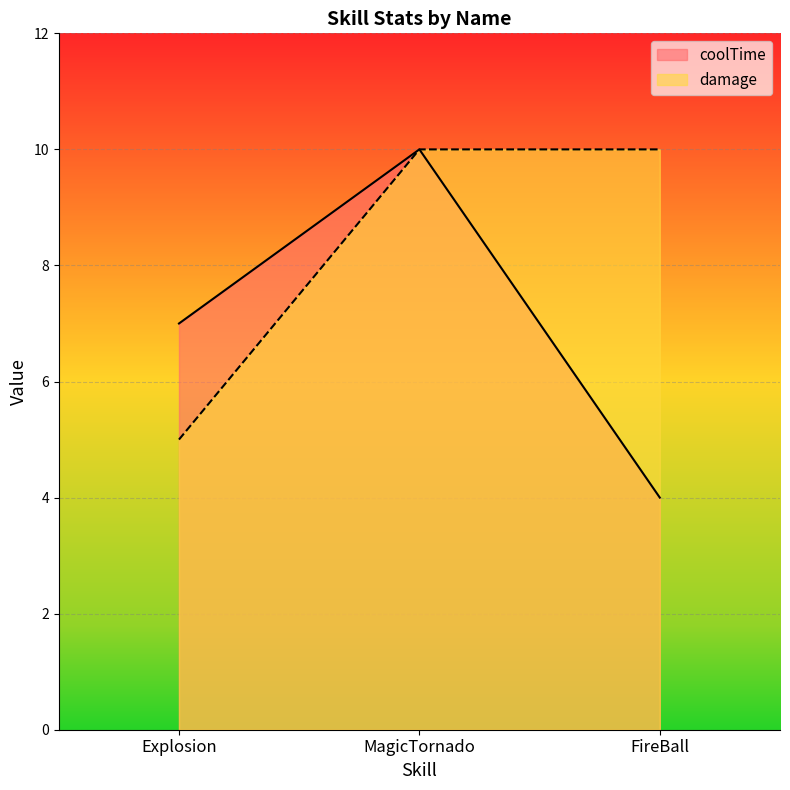

Rank the categories by damage value from highest to lowest.

MagicTornado, FireBall, Explosion